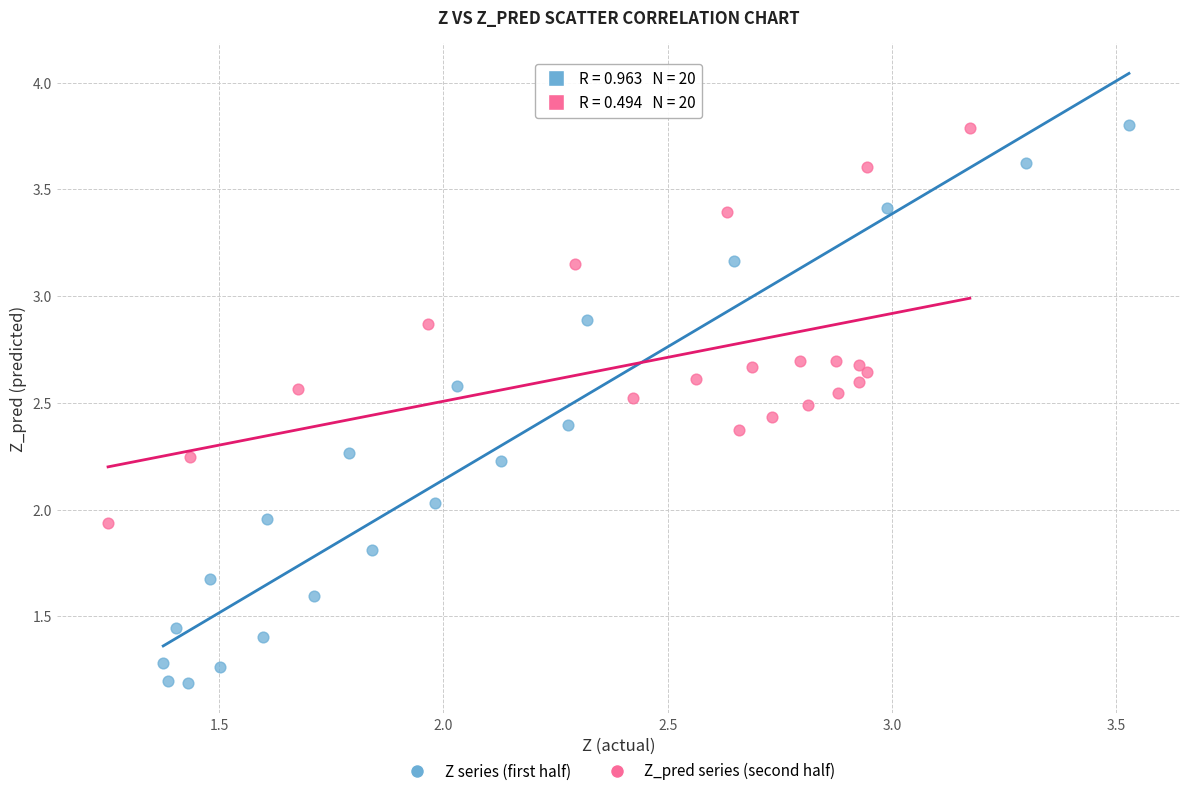

What are all the series names shown in the legend?

Z series (first half), Z_pred series (second half)